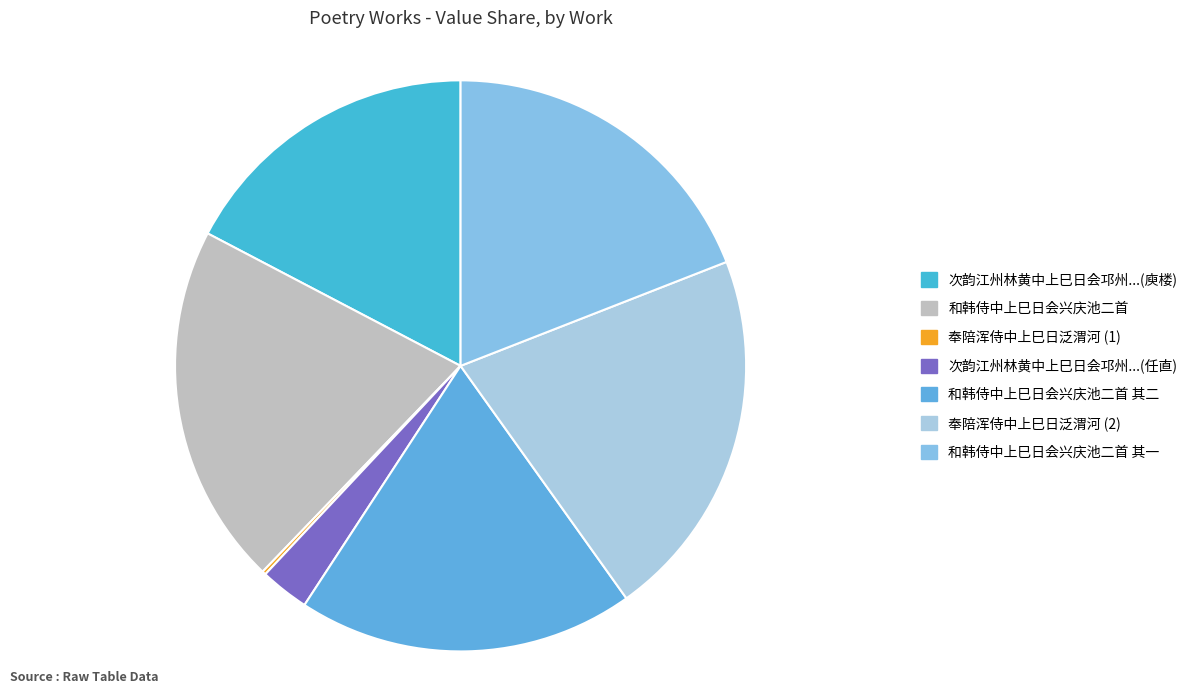

To the nearest percent, what portion does 和韩侍中上巳日会兴庆池二首 其二 represent?

19%